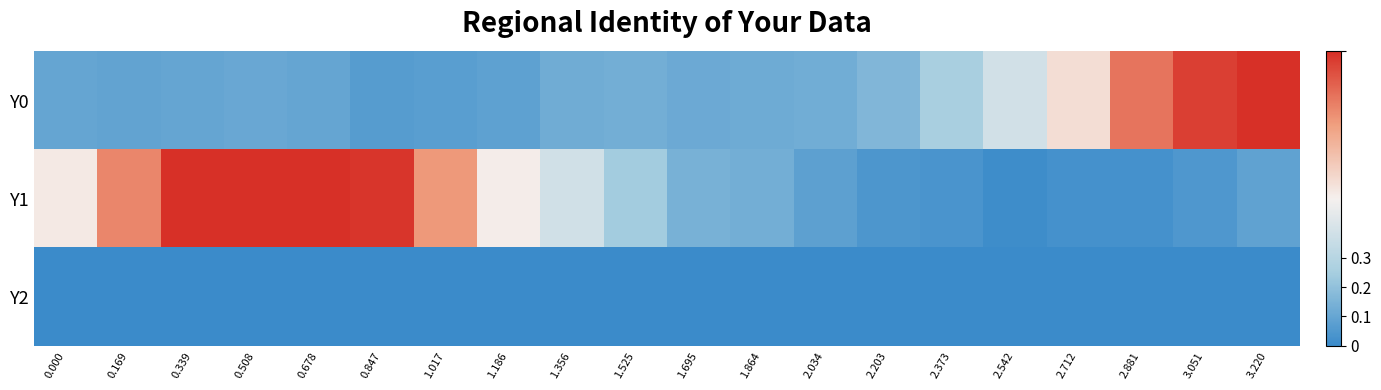

Reading left to right, extract all data points from this chart.

Y0: 0.000=0.1	0.169=0.1	0.339=0.1	0.508=0.1	0.678=0.1	0.847=0.1	1.017=0.1	1.186=0.1	1.356=0.1	1.525=0.1	1.695=0.1	1.864=0.1	2.034=0.1	2.203=0.2	2.373=0.3	2.542=0.4	2.712=0.6	2.881=0.8	3.051=1.0	3.220=1.0
Y1: 0.000=0.5	0.169=0.8	0.339=1.0	0.508=1.0	0.678=1.0	0.847=1.0	1.017=0.8	1.186=0.5	1.356=0.4	1.525=0.2	1.695=0.1	1.864=0.1	2.034=0.1	2.203=0.0	2.373=0.0	2.542=0.0	2.712=0.0	2.881=0.0	3.051=0.0	3.220=0.1
Y2: 0.000=0.0	0.169=0.0	0.339=0.0	0.508=0.0	0.678=0.0	0.847=0.0	1.017=0.0	1.186=0.0	1.356=0.0	1.525=0.0	1.695=0.0	1.864=0.0	2.034=0.0	2.203=0.0	2.373=0.0	2.542=0.0	2.712=0.0	2.881=0.0	3.051=0.0	3.220=0.0